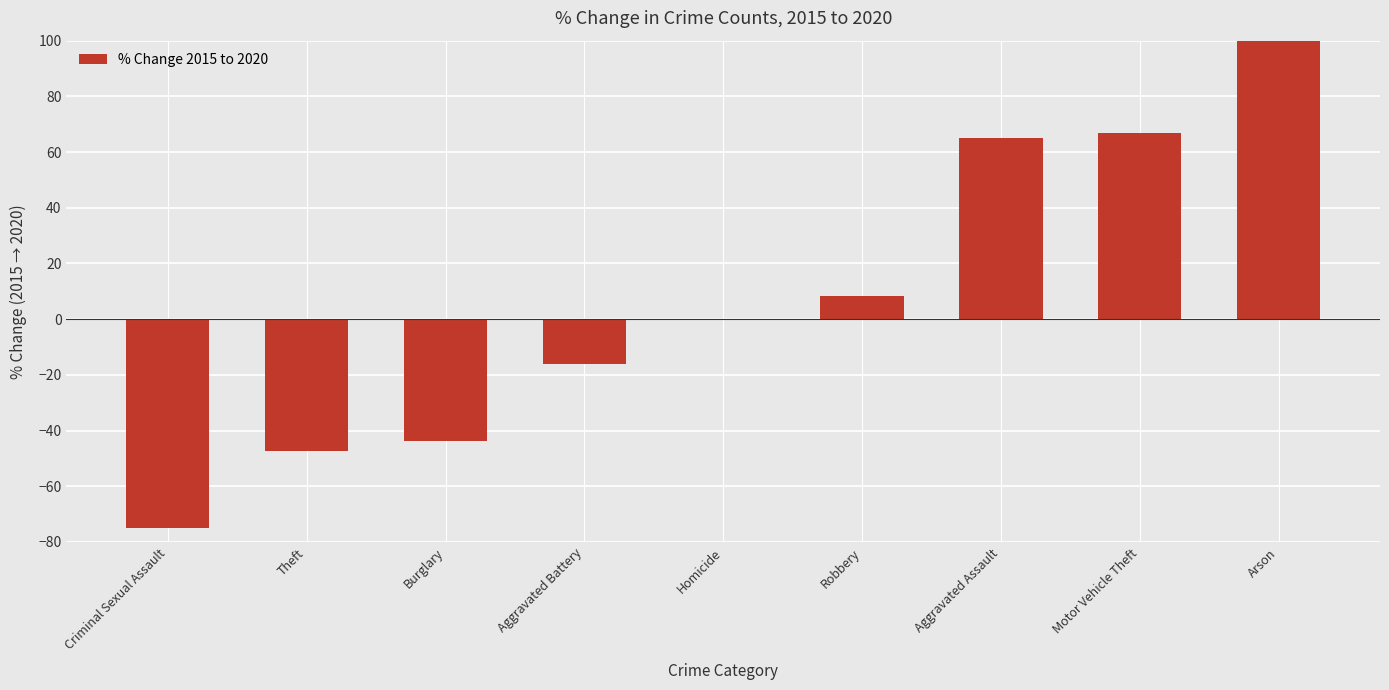

The chart shows a value of -61.5 at Burglary. True or false?

False